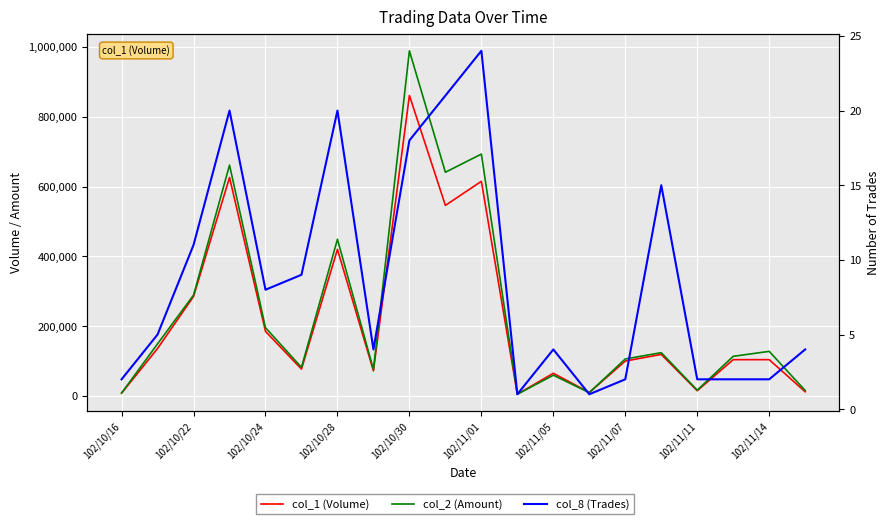

Which series has the largest total across all categories?

col_2 (Amount)